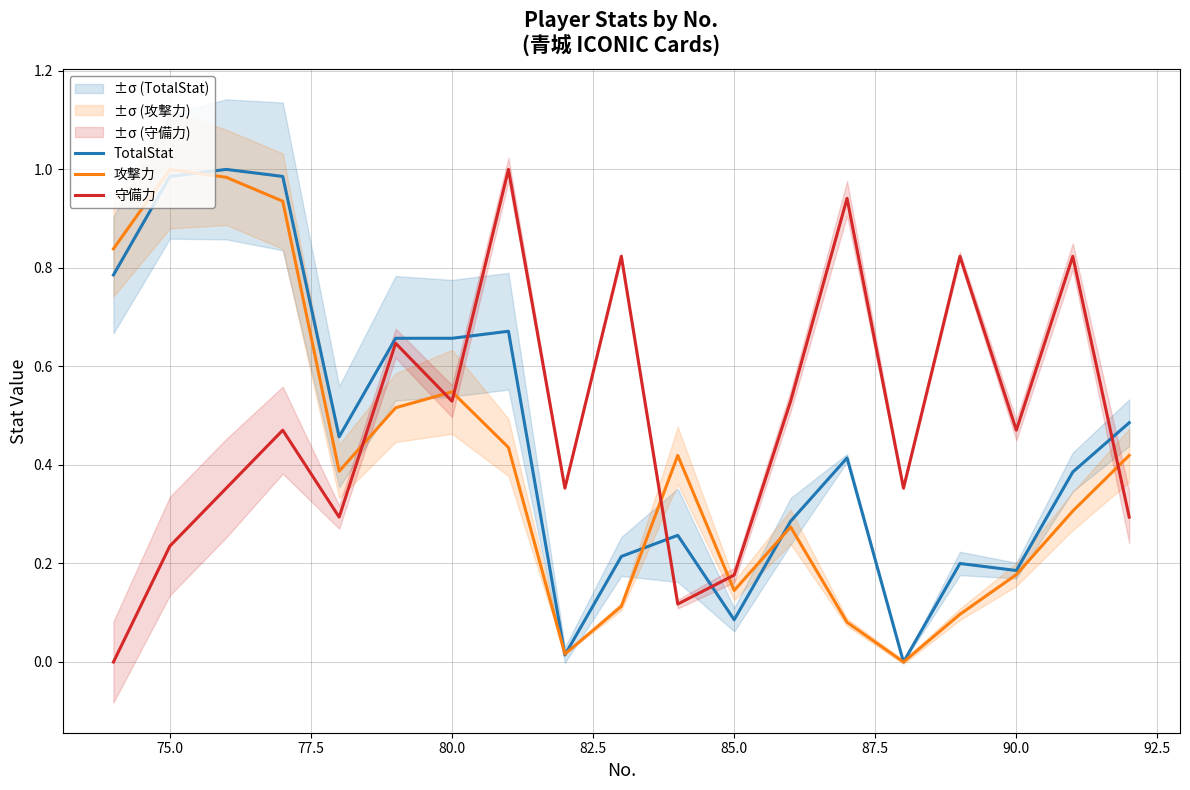

Rank the series by their maximum value, from lowest to highest.

守備力, 攻撃力, TotalStat